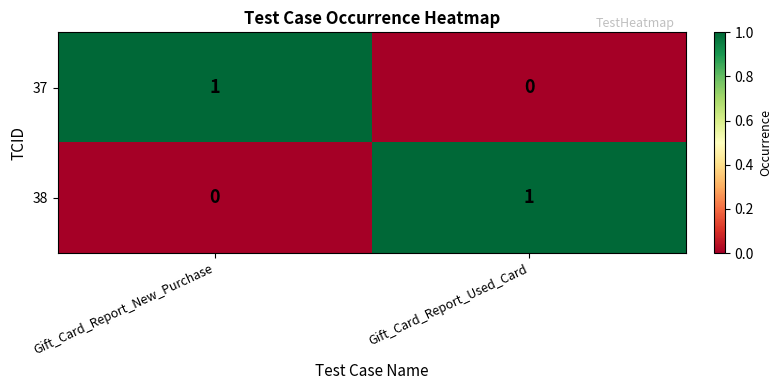

Where is 37 nearest to the value 0?

Gift_Card_Report_Used_Card